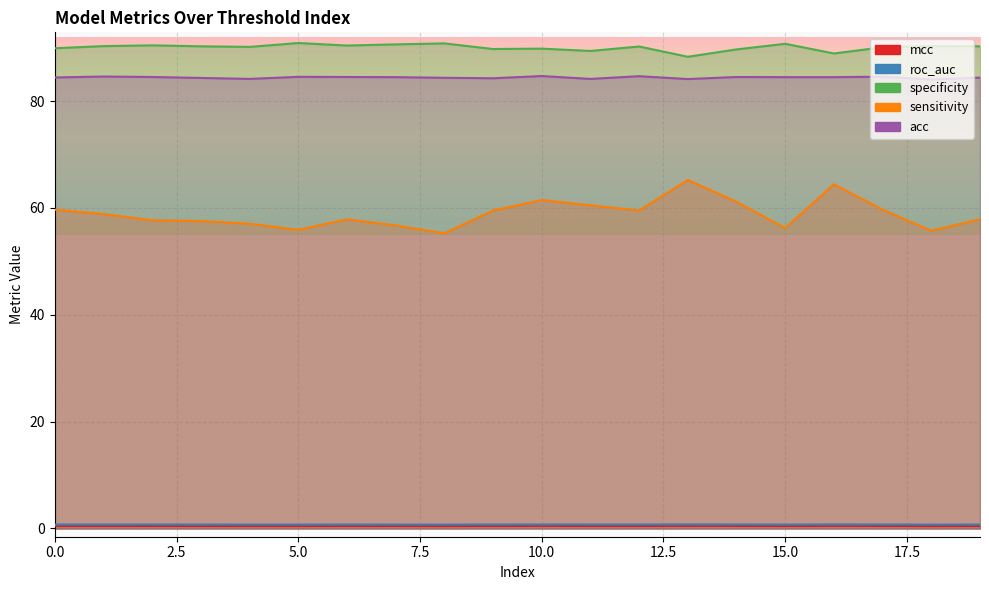

At how many categories does at least one series exceed 54?

20